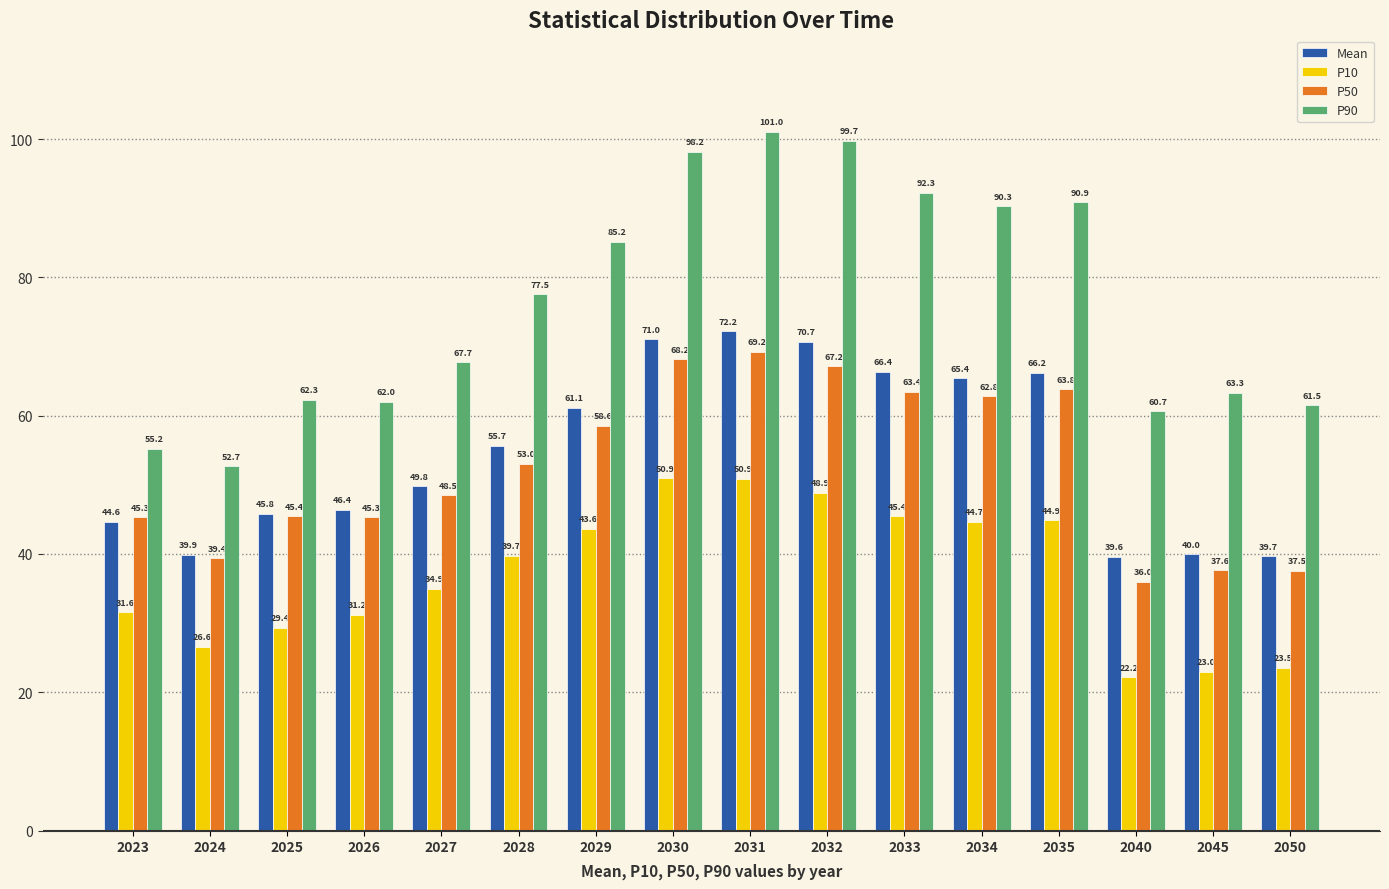

What value does the Mean series have at 2034?

65.4